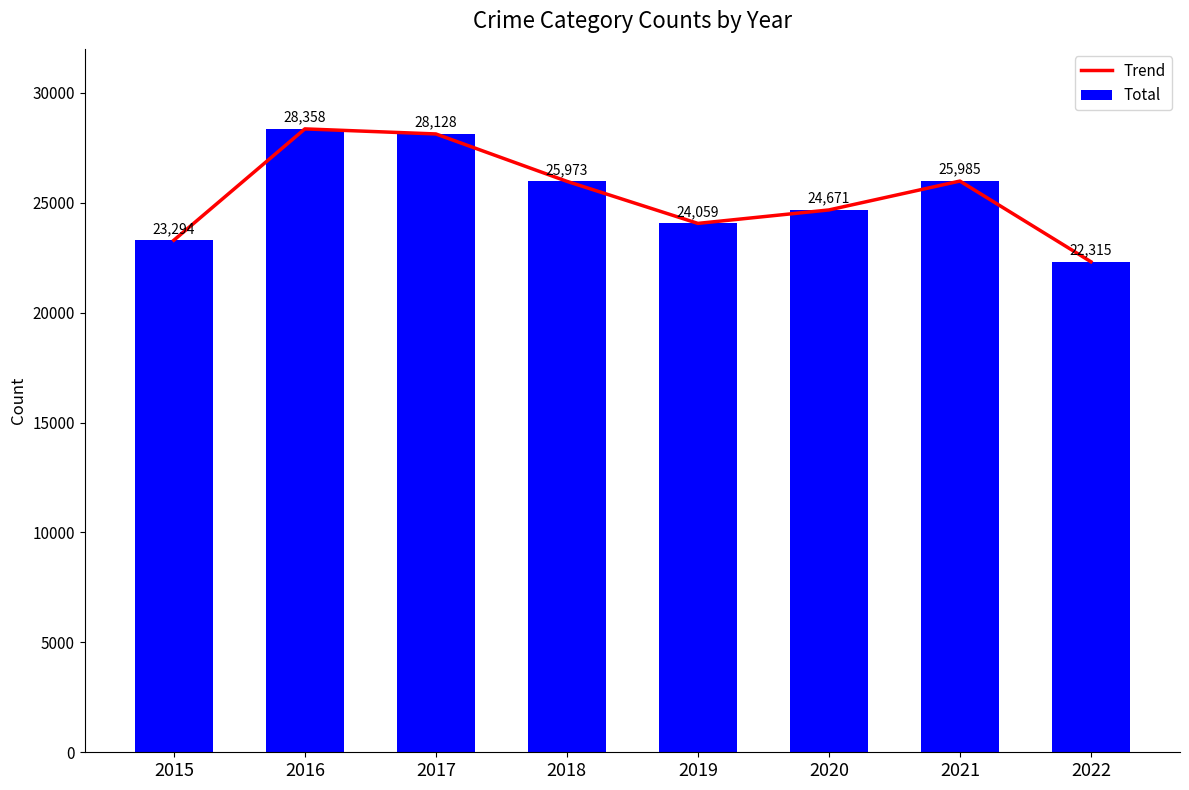

Are the bars horizontal?

No